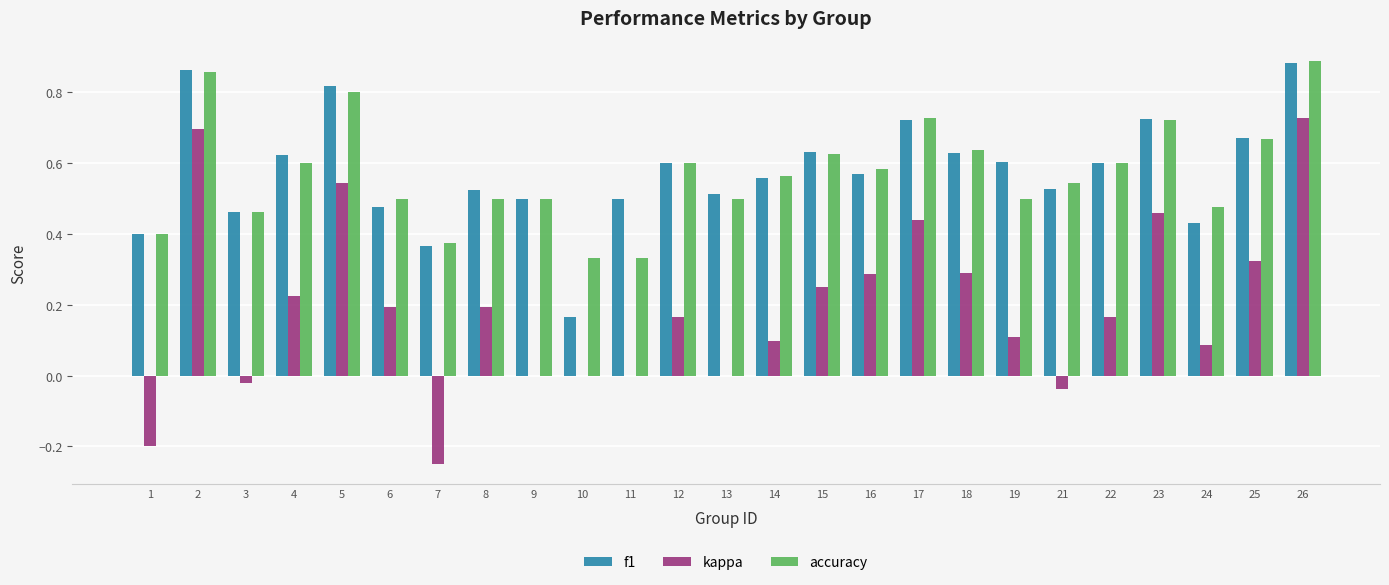

Which series has the widest spread of values?

kappa